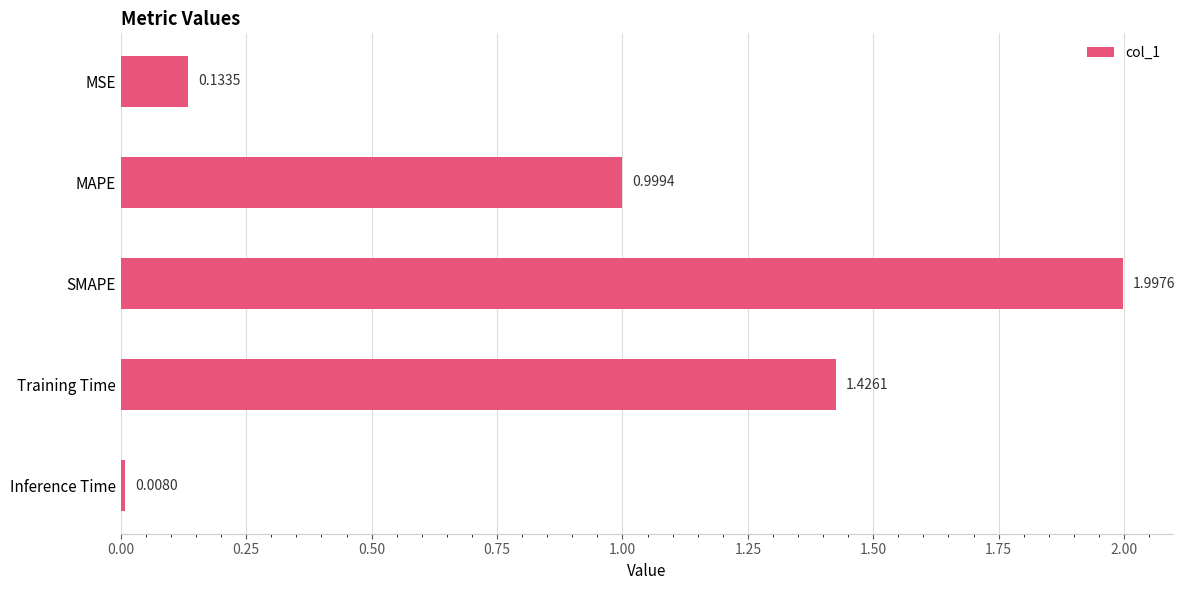

What is the label of the 1st bar from the top?

MSE